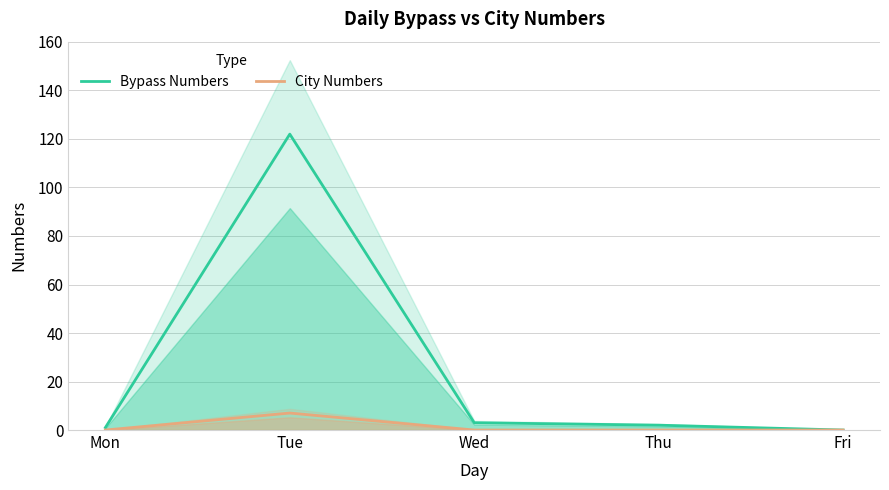

Count the number of categories in the chart.

5